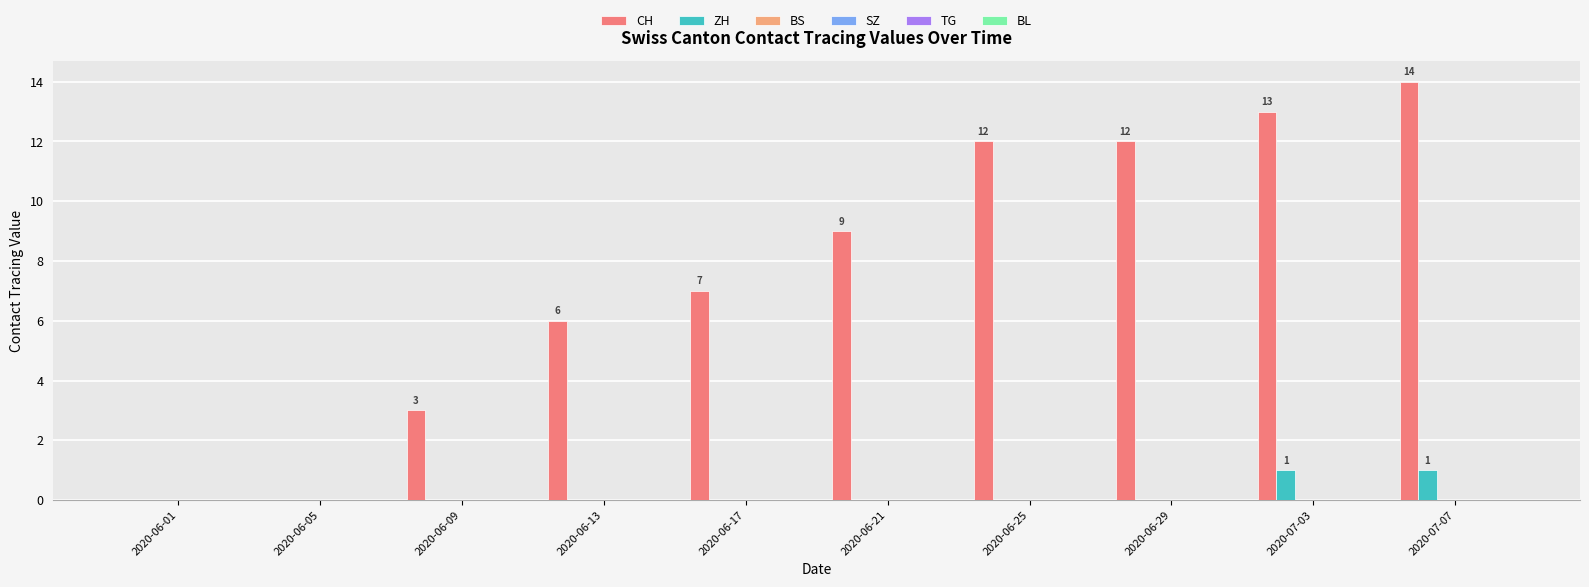

What is the maximum value shown in the chart?

14